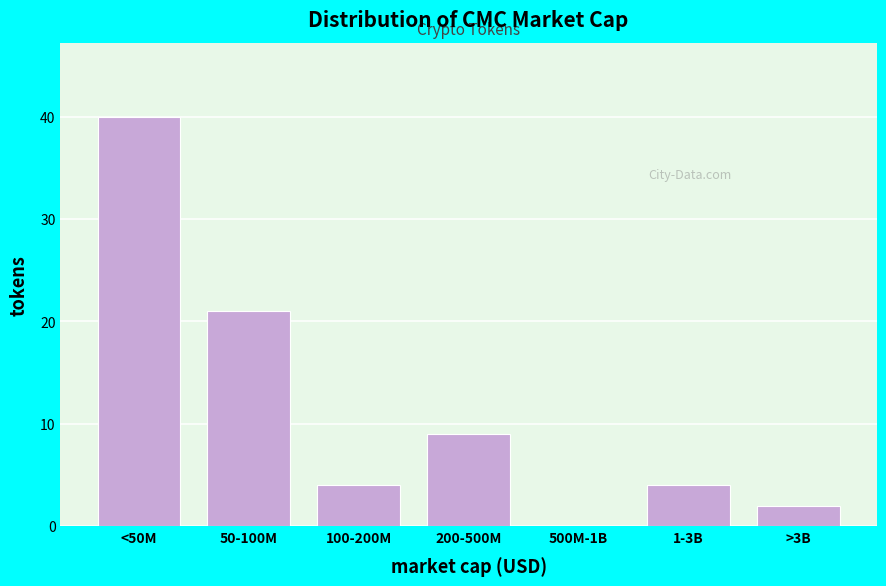

Reading left to right, extract all data points from this chart.

<50M=40	50-100M=21	100-200M=4	200-500M=9	500M-1B=0	1-3B=4	>3B=2